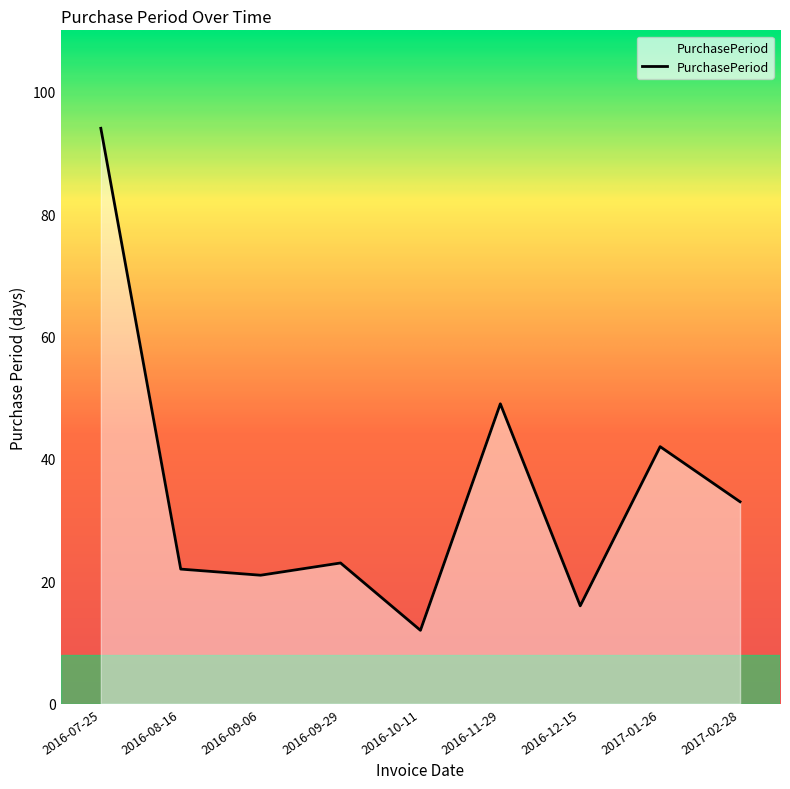

What is the sum of the values at 2016-09-29 and 2016-10-11?

35